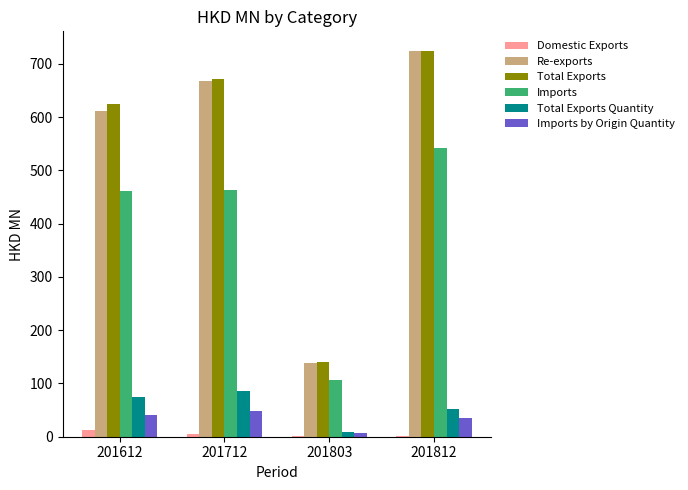

Where is Re-exports nearest to the value 431?

201612